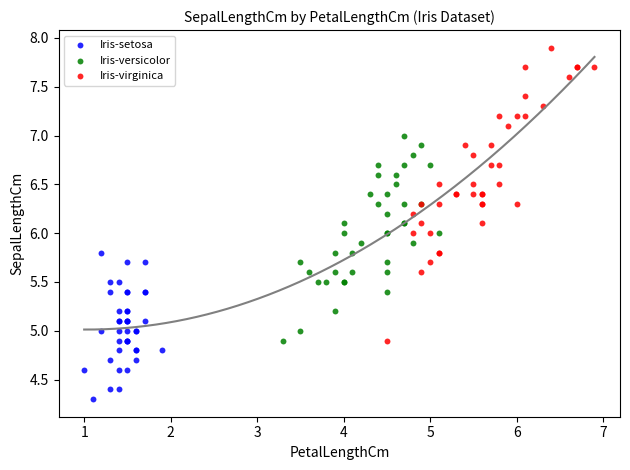

Which series has the largest Y range (max minus min)?

Iris-virginica